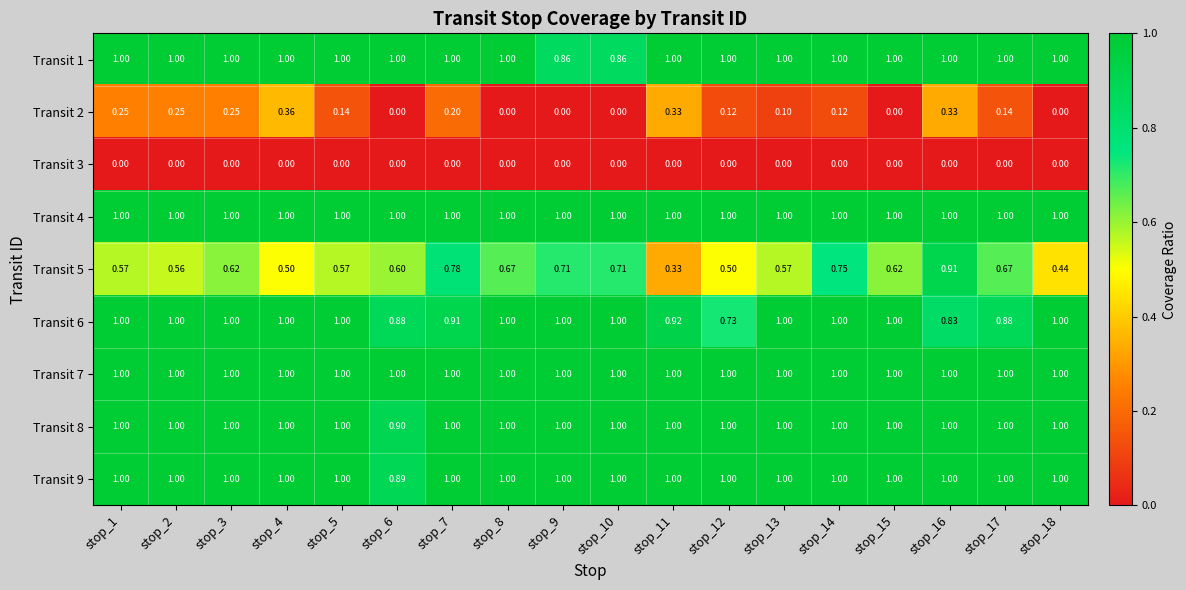

Is the value of Transit 4 at stop_2 greater than the value of Transit 5 at stop_11?

Yes